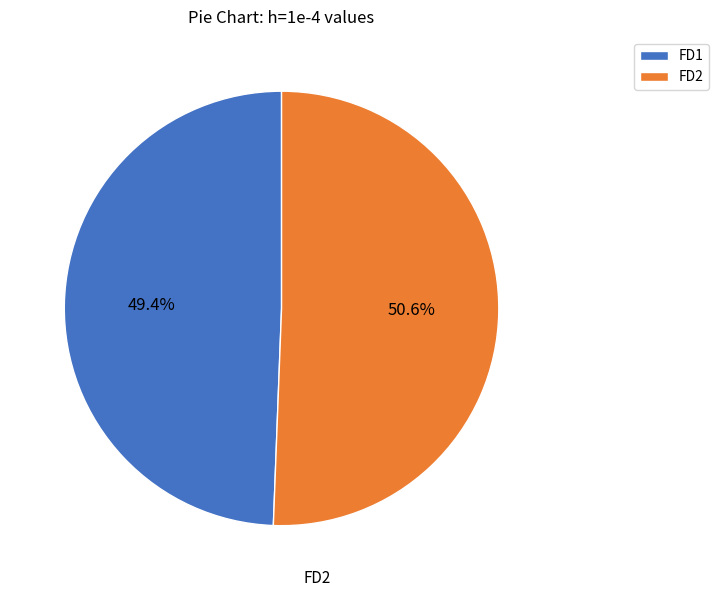

Does FD1 account for over 50% of the chart?

No